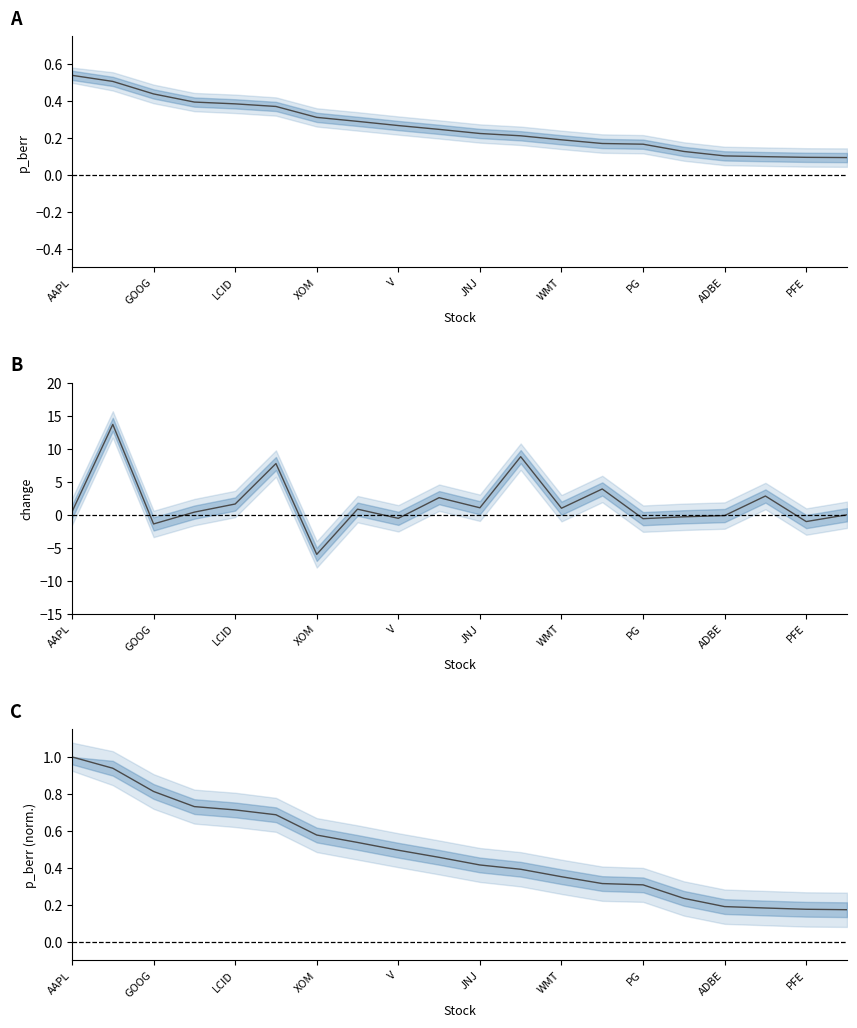

How many times do change and p_berr cross each other?

10